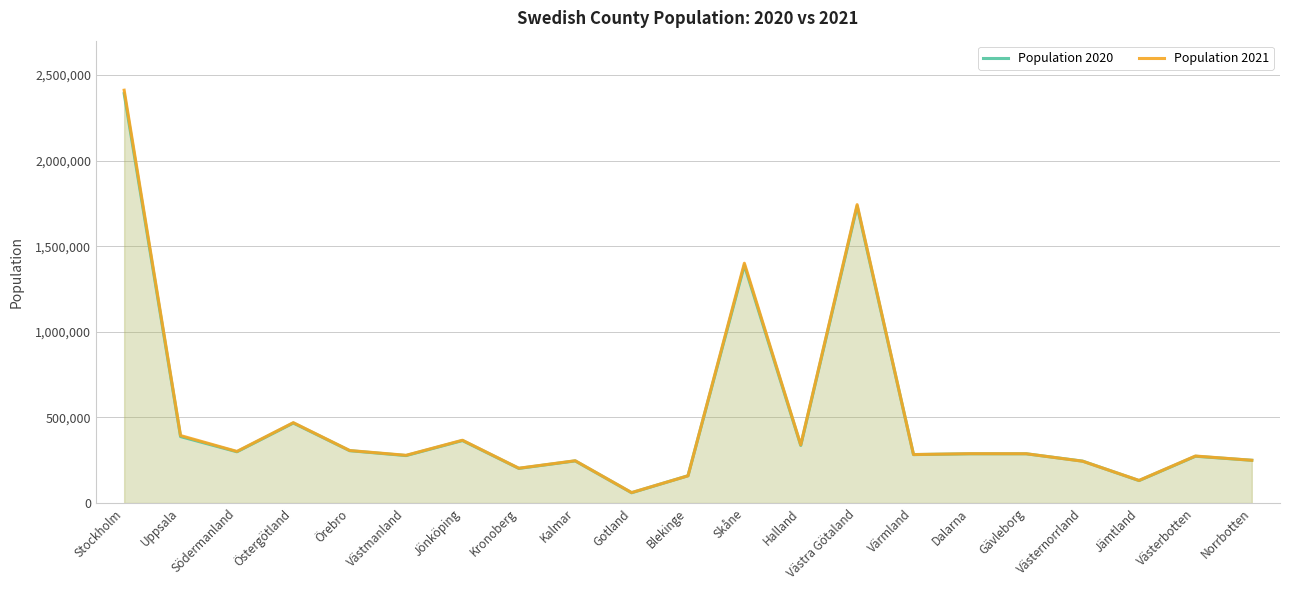

At Kalmar, list the series in order from smallest to largest.

Population 2020, Population 2021